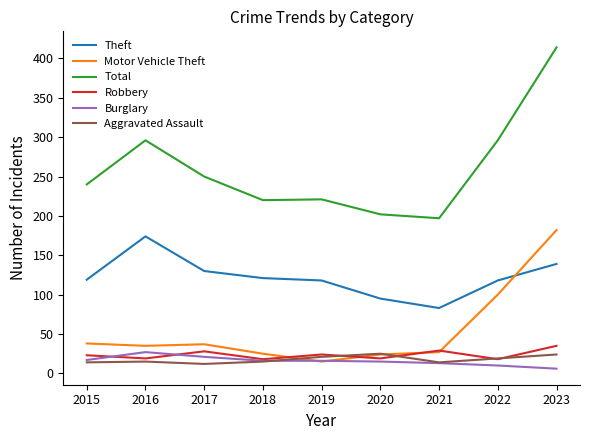

Which series has the widest spread of values?

Total